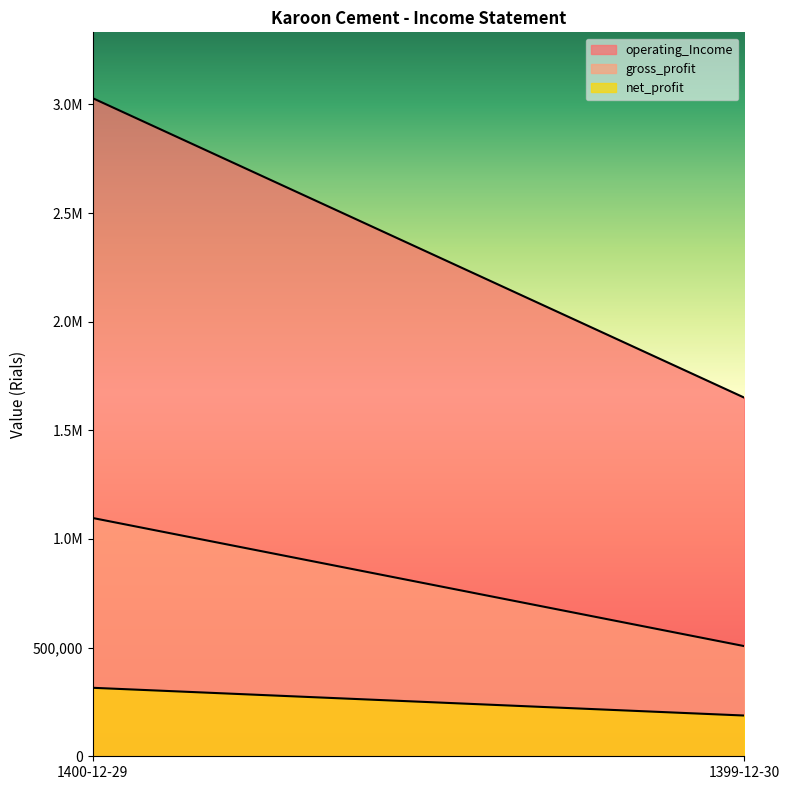

What is the difference between the maximum and minimum values in the gross_profit series?

589742